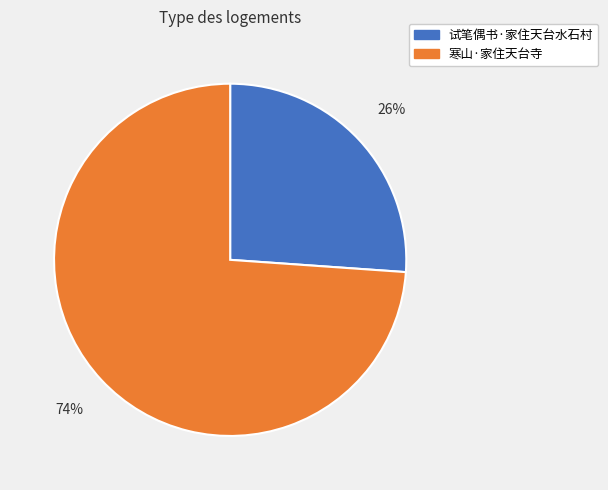

Between 试笔偶书·家住天台水石村 and 寒山·家住天台寺, which is larger?

寒山·家住天台寺